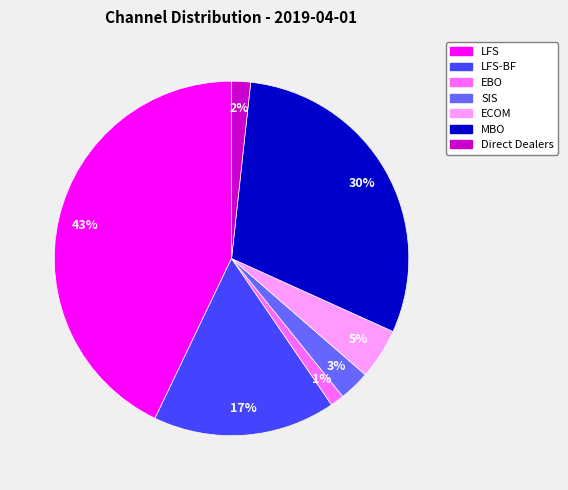

Between Direct Dealers and LFS, which is larger?

LFS